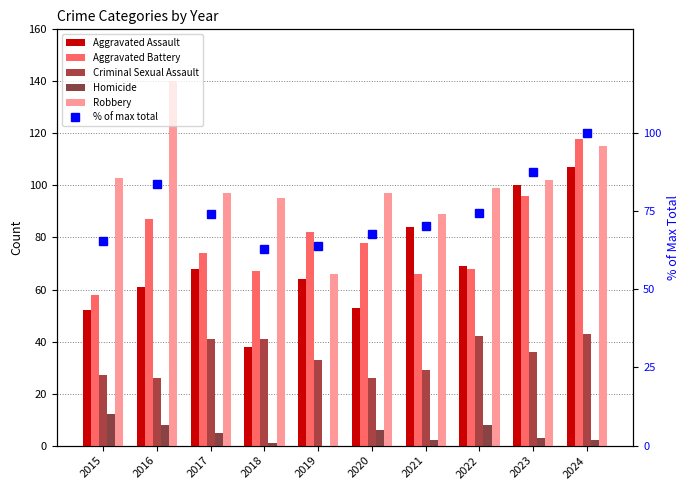

Which has a higher value, 2022 or 2018?

2022